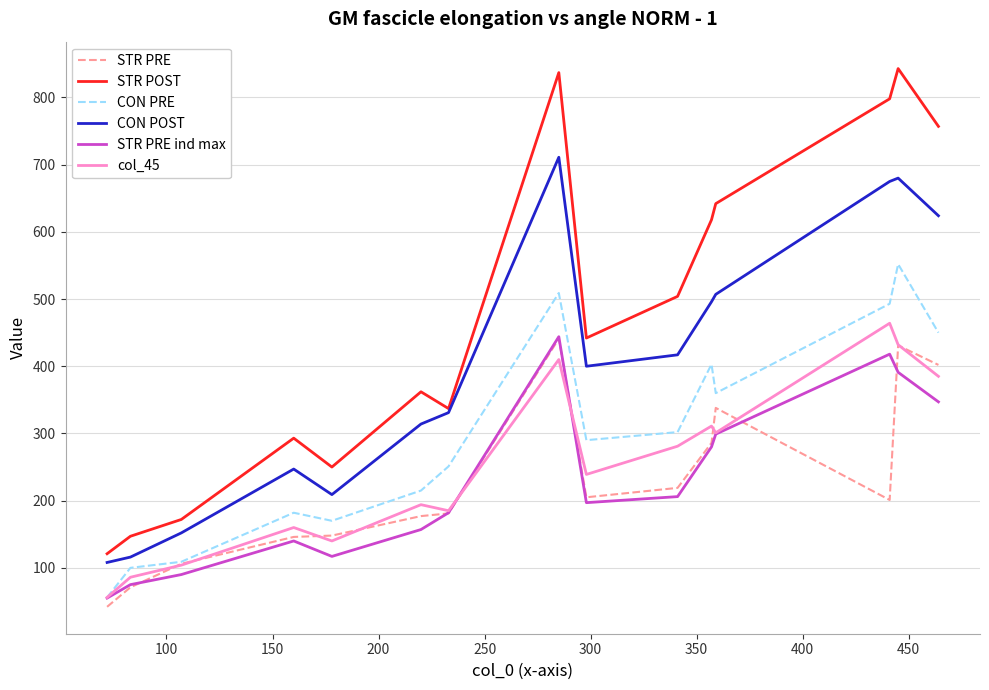

What is the minimum value shown in the chart?

42